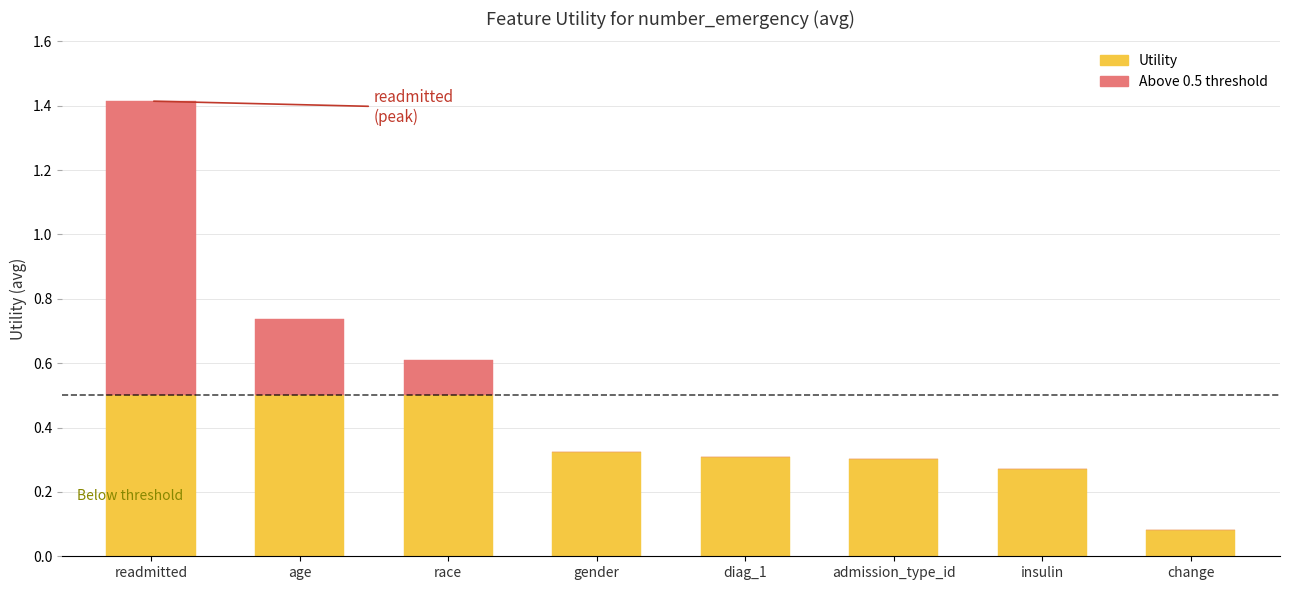

What is the total value across all series at readmitted?

1.4